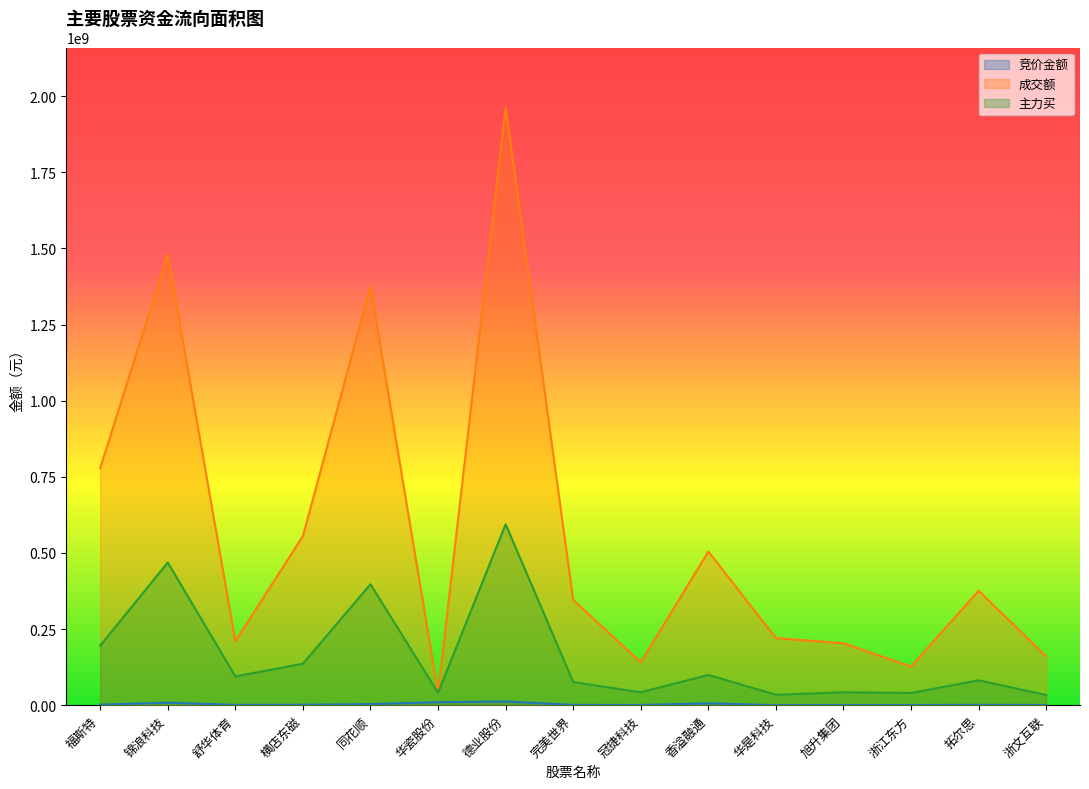

Which series changed the most between 完美世界 and 冠捷科技?

成交额